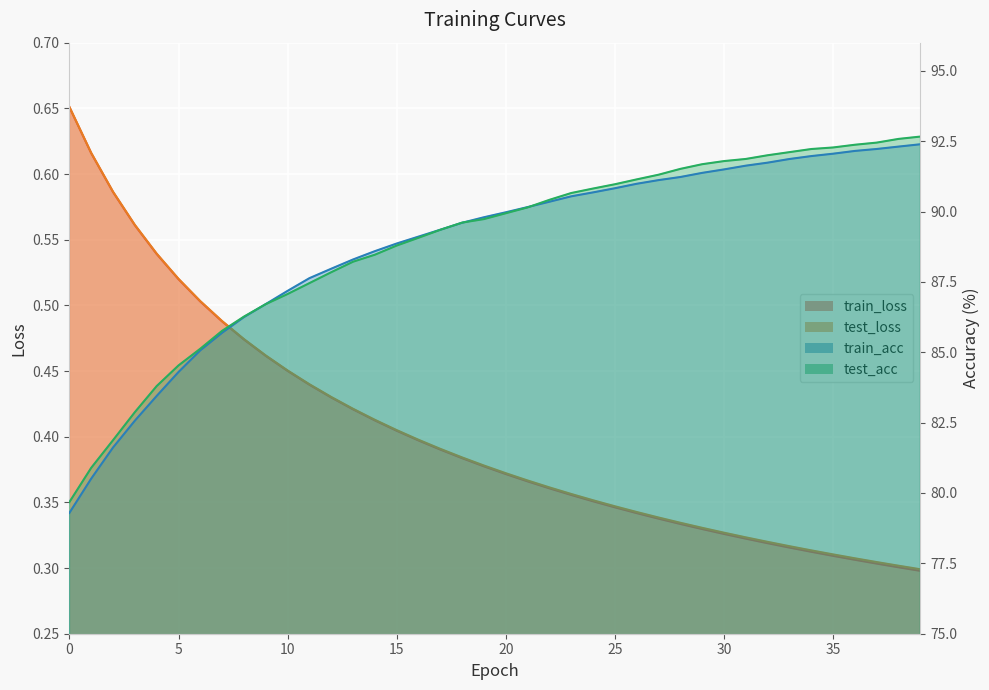

What value does the train_acc series have at 13?

88.3